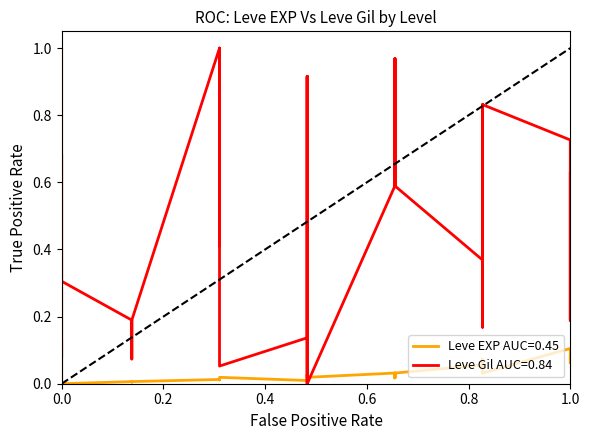

What is the difference between the maximum and minimum values in the Leve Gil series?

1.0